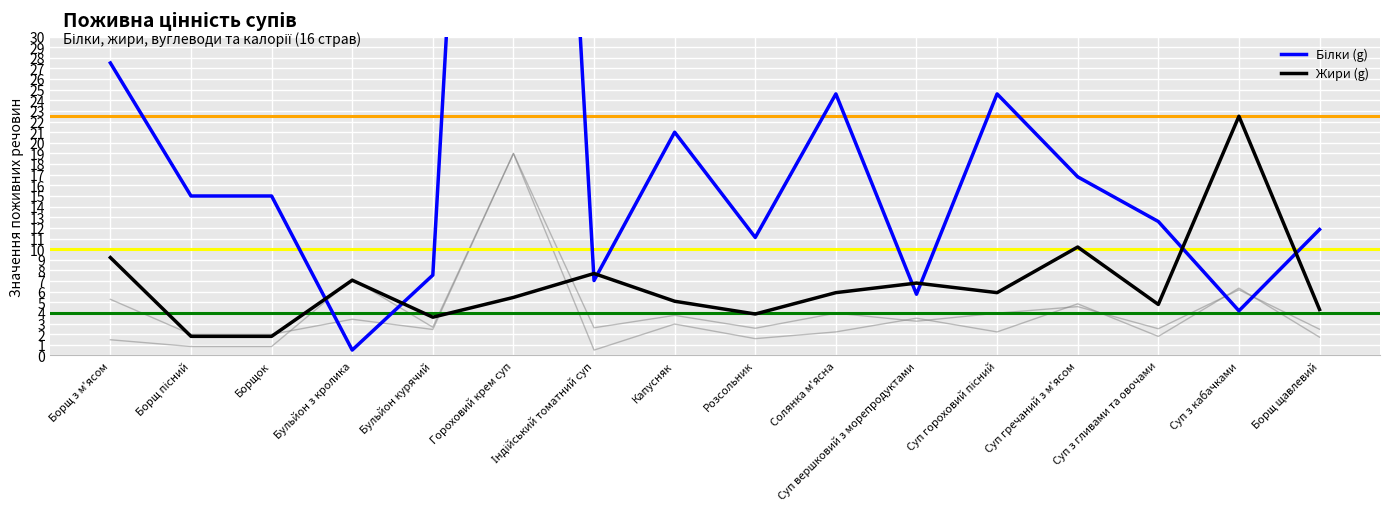

What is the total value across all series at Бульйон з кролика?

7.6